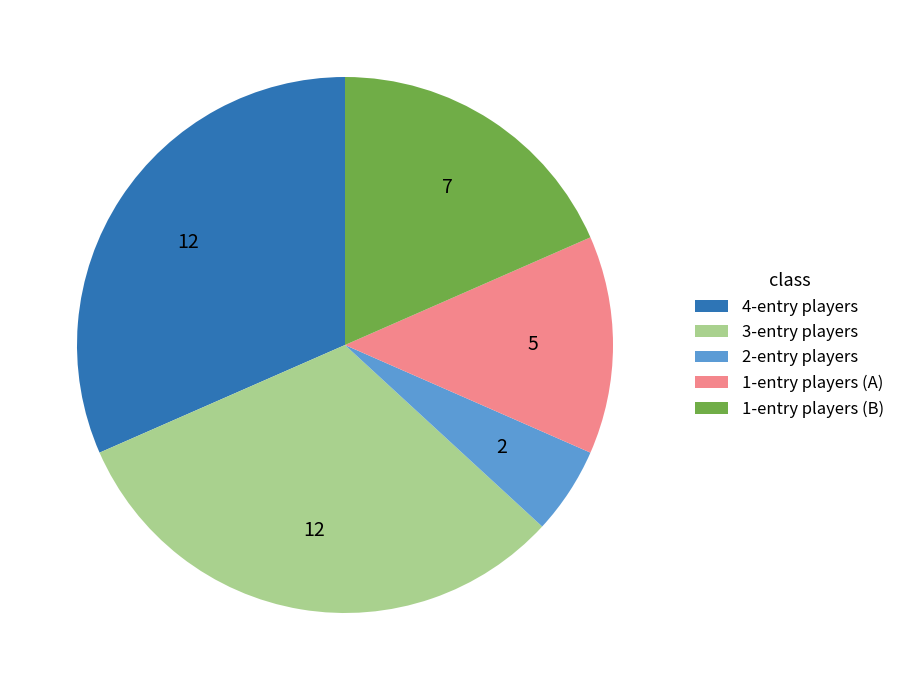

True or false: 2-entry players accounts for 5% of the total.

True